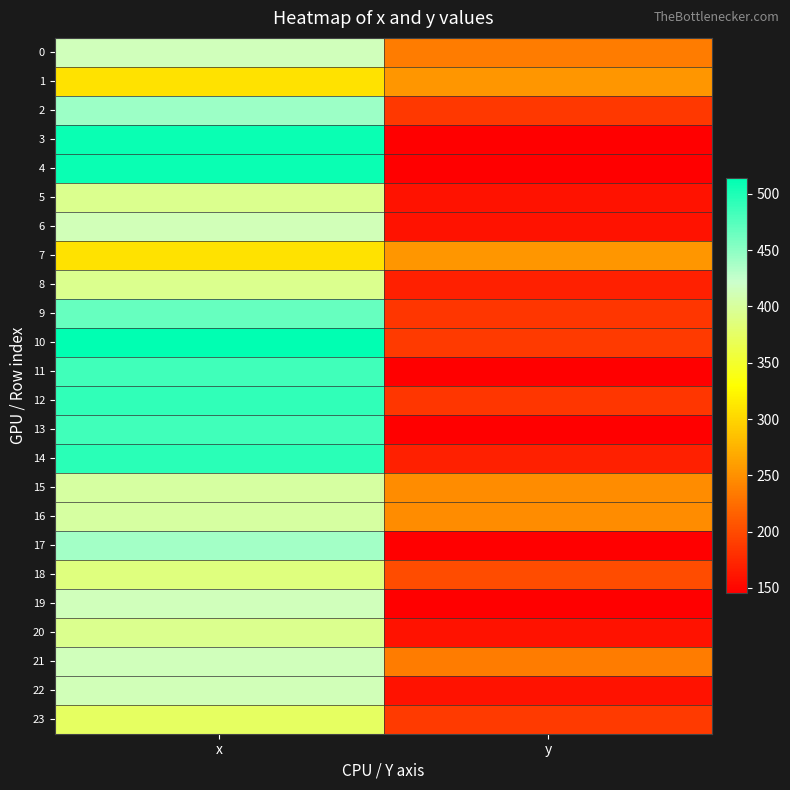

Which series has the largest total across all categories?

10